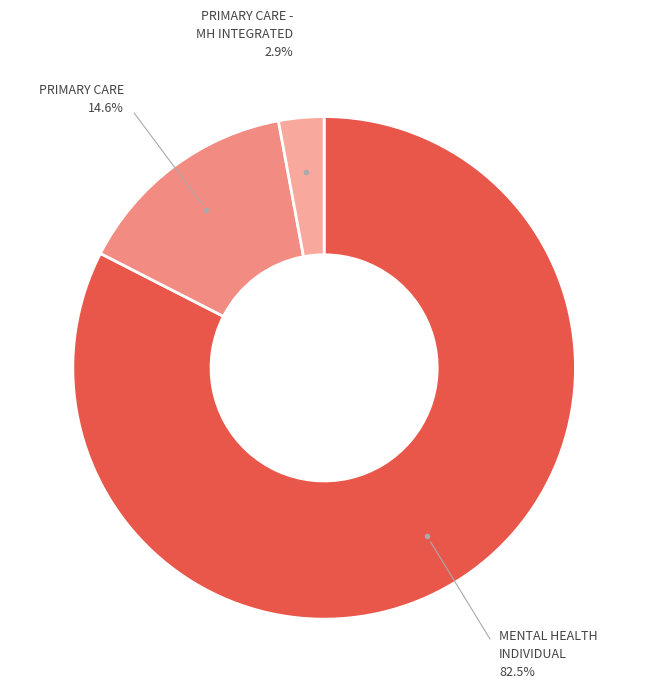

Is there a majority slice in this chart?

Yes